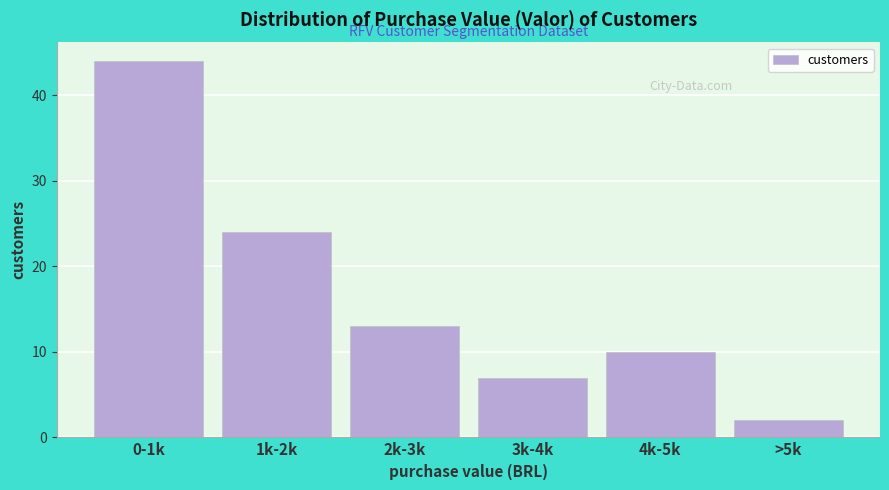

Reading left to right, list all the values displayed in this chart.

0-1k=44	1k-2k=24	2k-3k=13	3k-4k=7	4k-5k=10	>5k=2